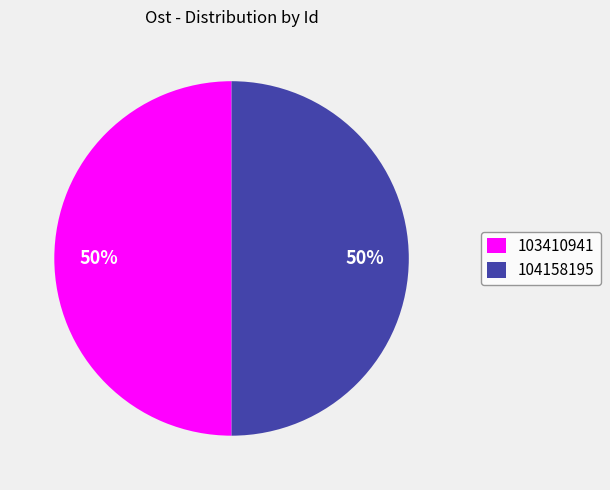

To the nearest percent, what is the average slice percentage?

50%